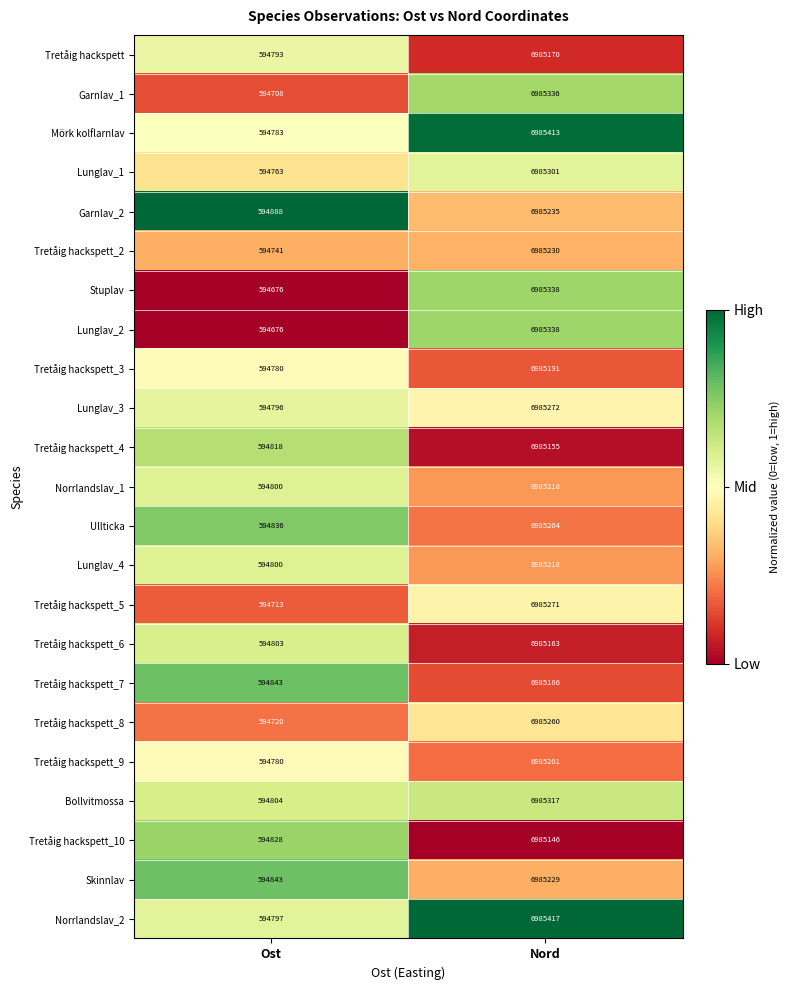

What is the spread (max minus min) of values at Nord?

271